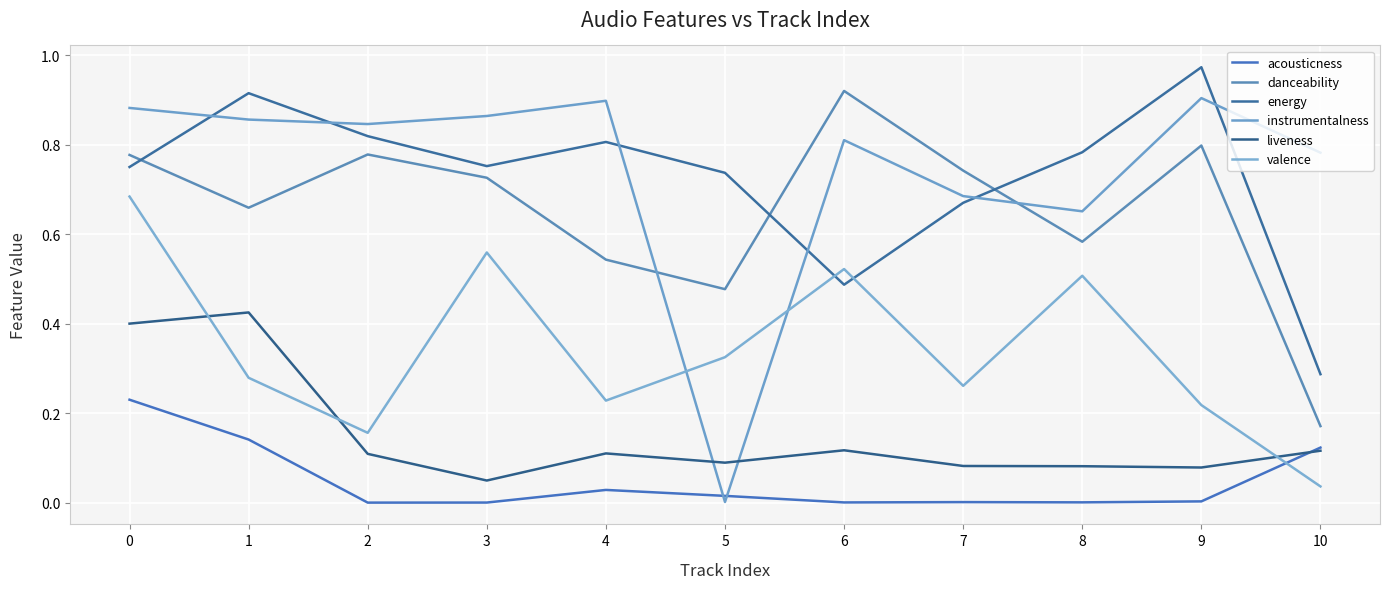

Between 5 and 9, which series saw the biggest shift?

instrumentalness